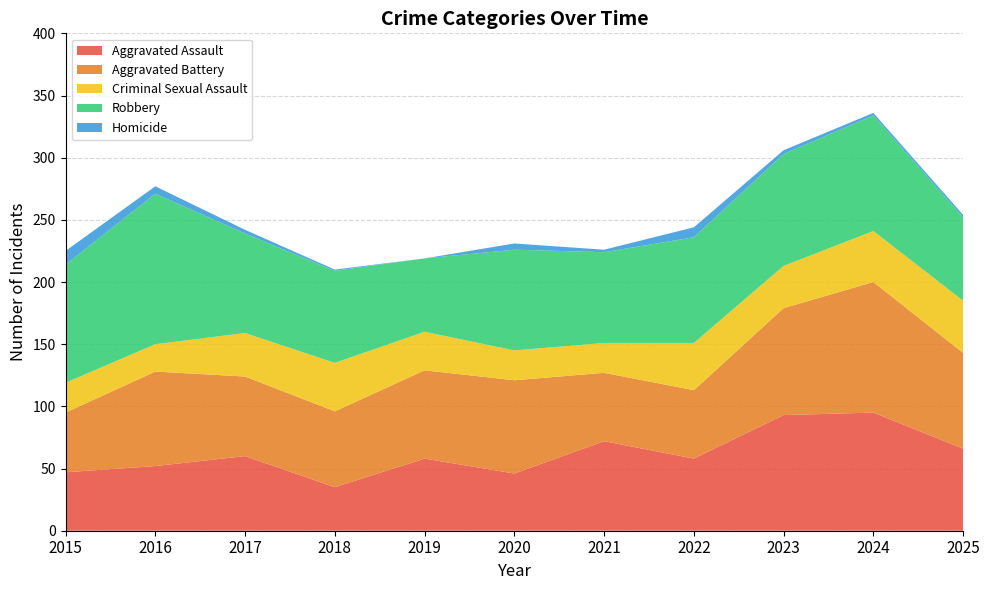

Reading right to left, what are all the values shown in this chart?

Aggravated Assault: 2025=66	2024=95	2023=93	2022=58	2021=72	2020=46	2019=58	2018=35	2017=60	2016=52	2015=47
Aggravated Battery: 2025=77	2024=105	2023=86	2022=55	2021=55	2020=75	2019=71	2018=61	2017=64	2016=76	2015=48
Criminal Sexual Assault: 2025=42	2024=41	2023=34	2022=38	2021=24	2020=24	2019=31	2018=39	2017=35	2016=22	2015=24
Robbery: 2025=67	2024=93	2023=90	2022=85	2021=73	2020=81	2019=59	2018=74	2017=80	2016=121	2015=95
Homicide: 2025=2	2024=2	2023=3	2022=8	2021=2	2020=5	2019=0	2018=1	2017=3	2016=6	2015=11